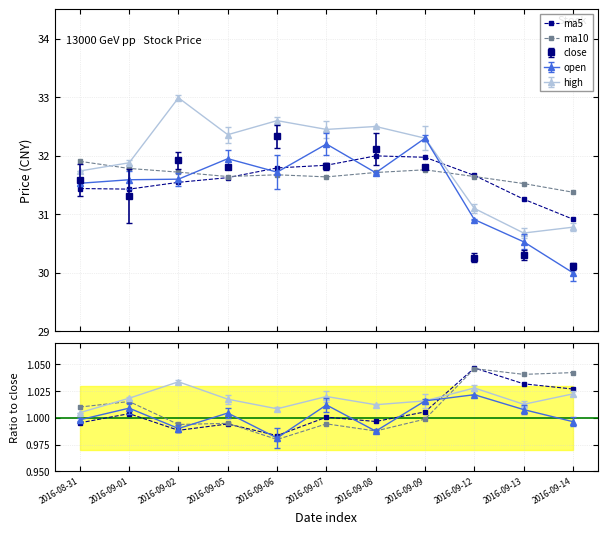

What is the difference between the second highest and second lowest values in the ma5 series?

0.7